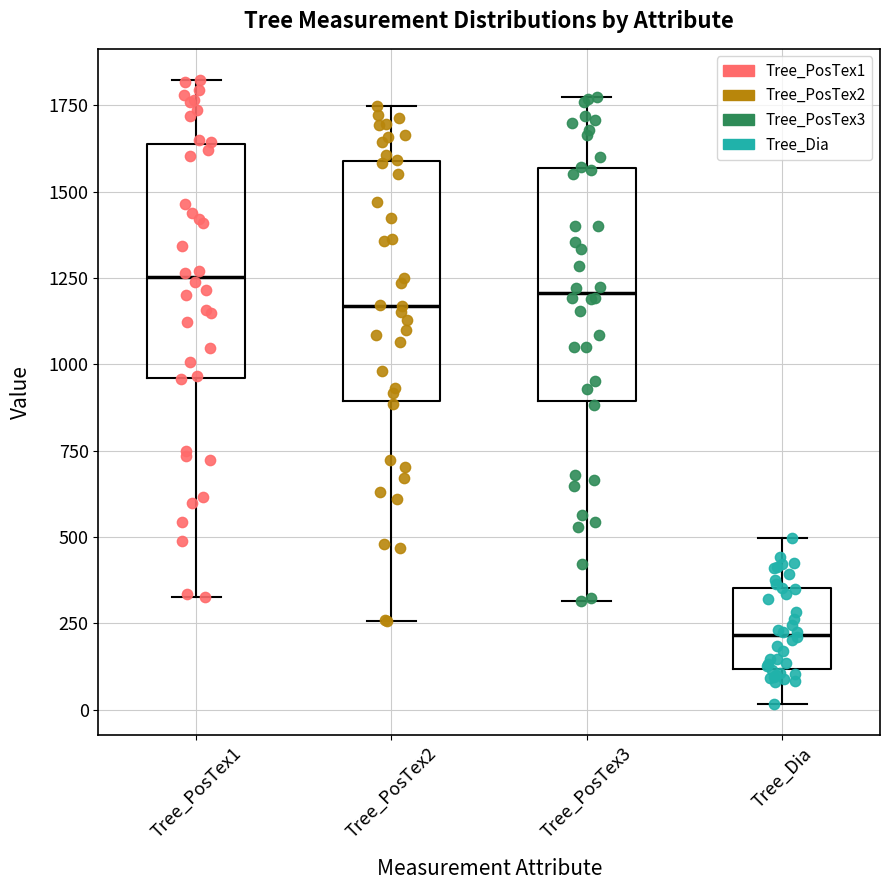

Where does the median line of the box for Tree_PosTex1 sit on the y-axis? The values are not printed on the chart, so give them approximately, as read against the axis.

1250